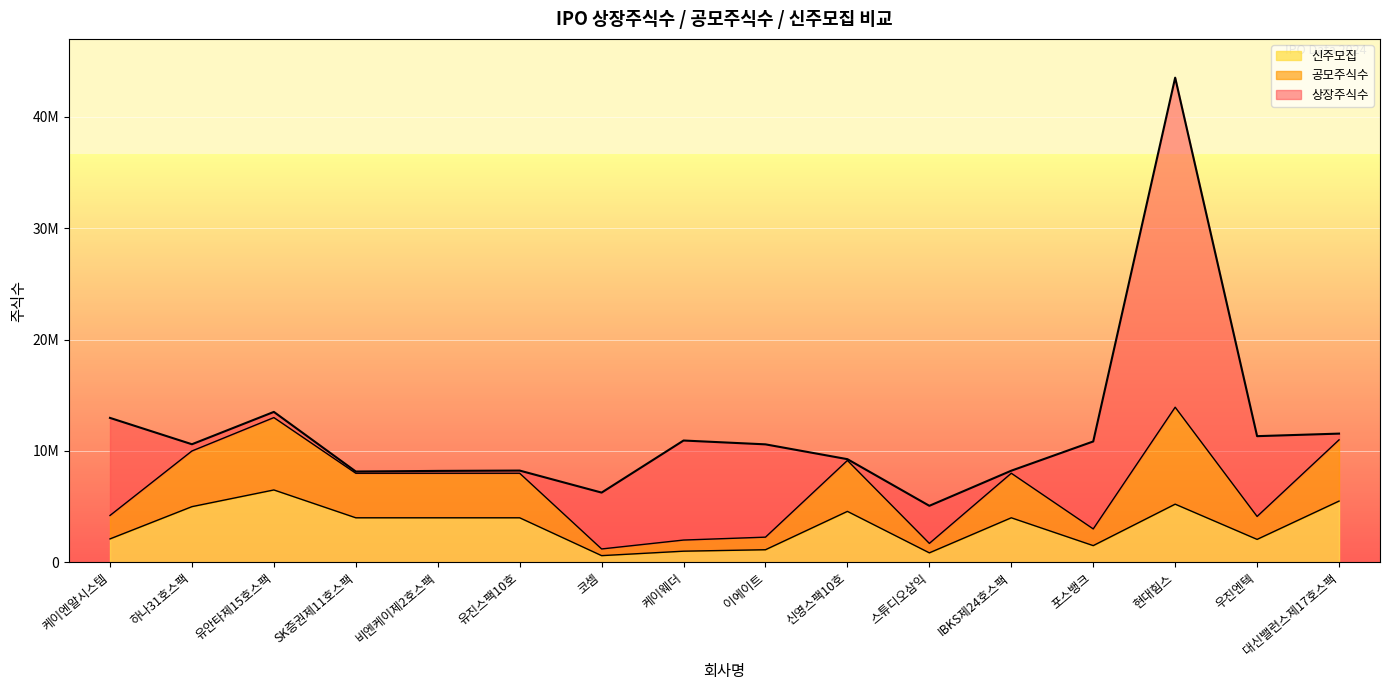

True or false: 신주모집 has a value of 850000 at 스튜디오삼익.

True